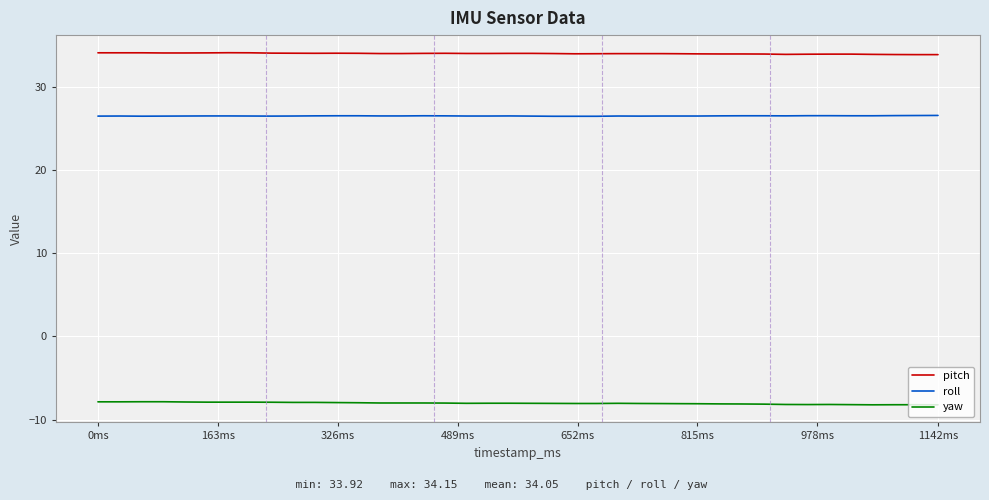

True or false: roll and yaw cross at least once.

False